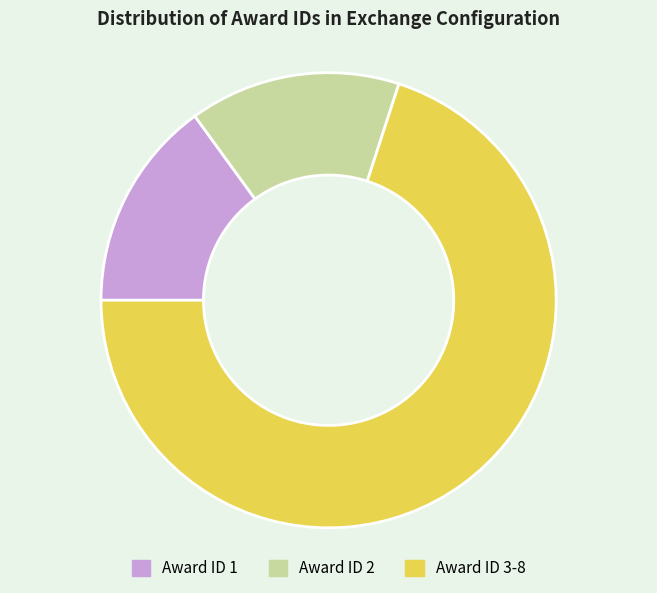

How many segments does this pie chart have?

3